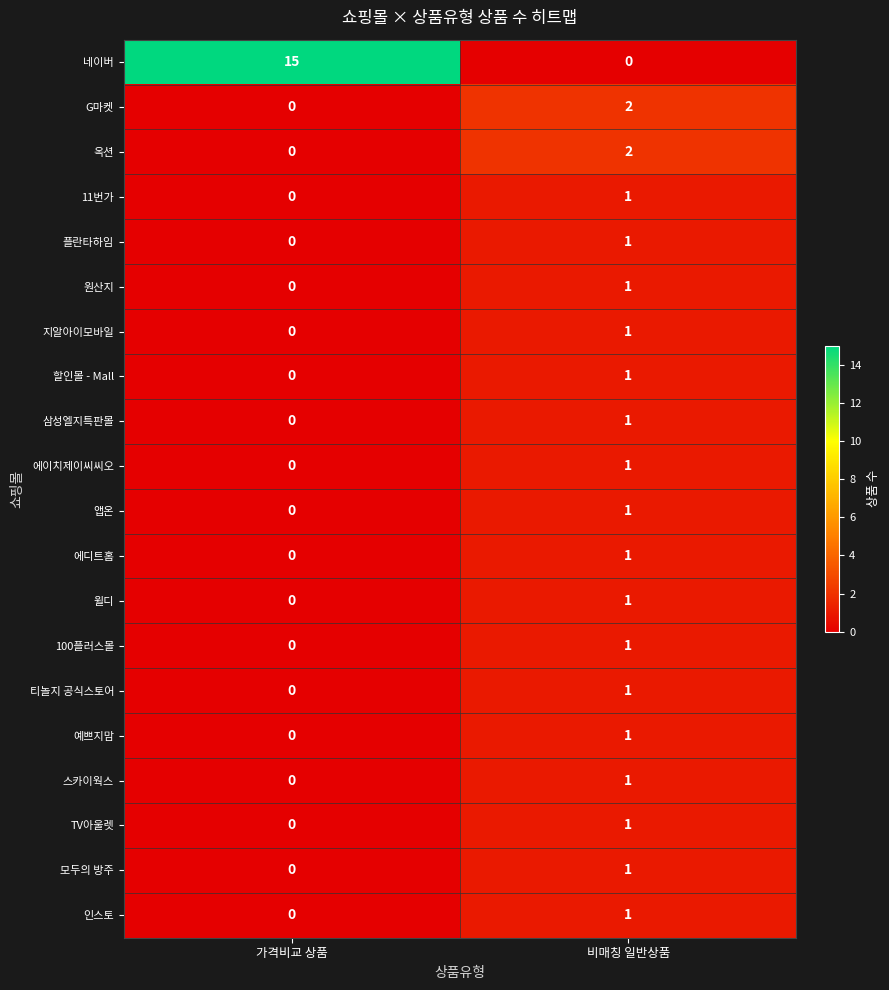

What is the total value across all series at 비매칭 일반상품?

21